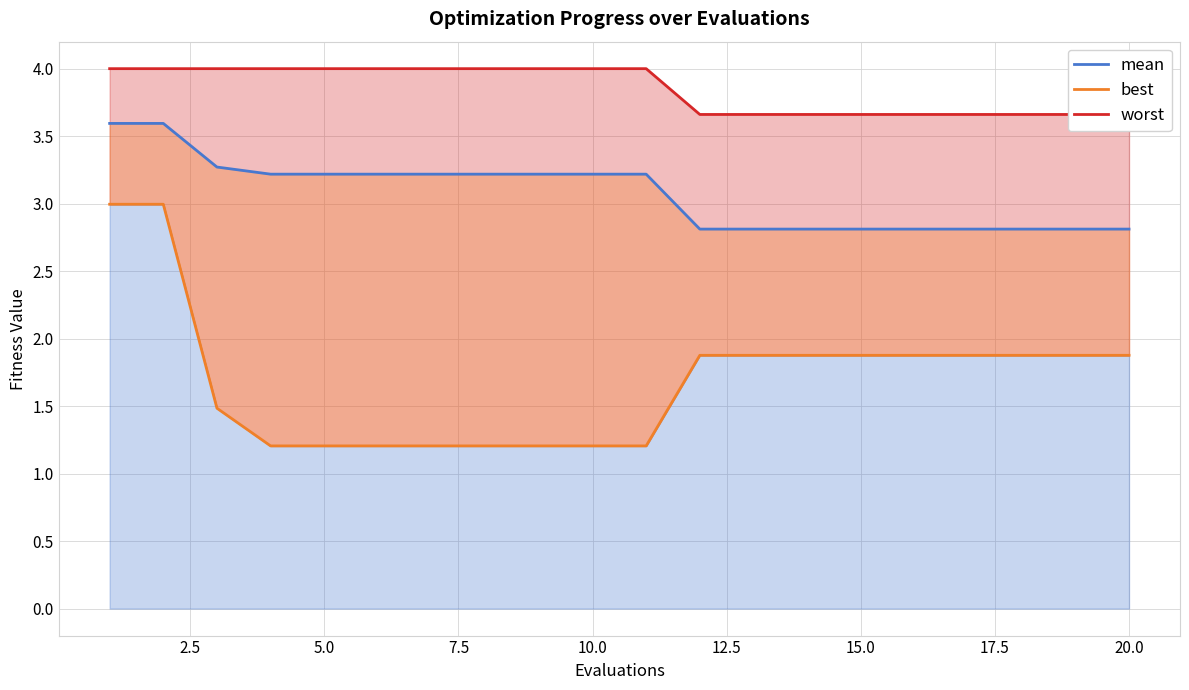

How many series are shown in this chart?

3